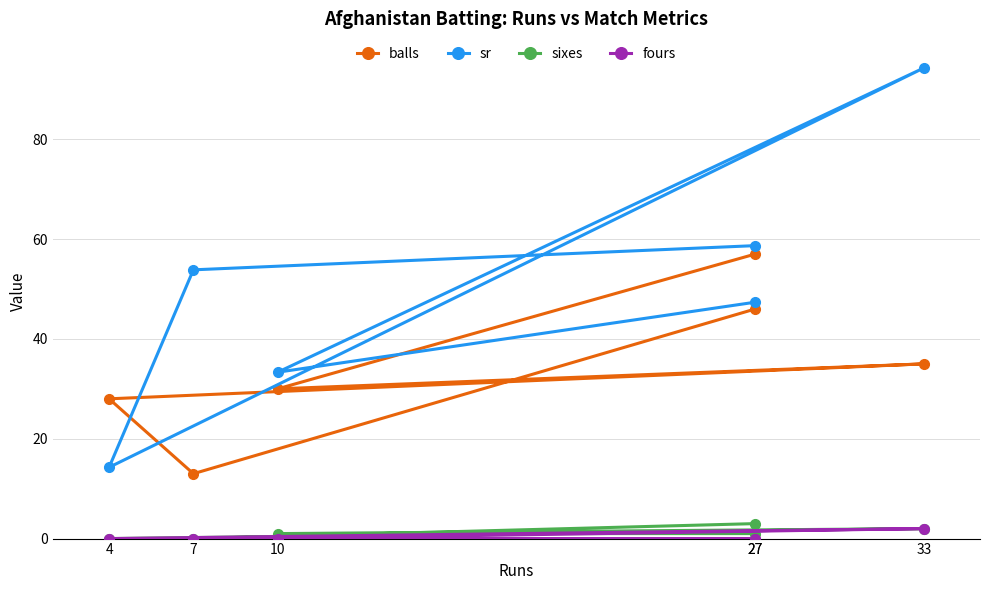

True or false: balls and sixes intersect in this chart.

False